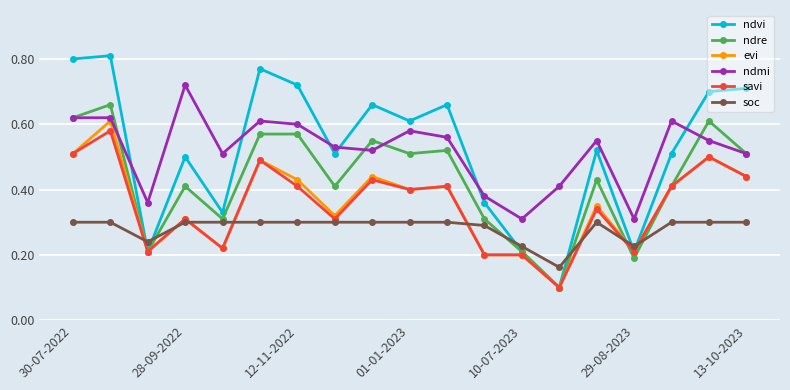

Count the ndmi values in the range 0 to 1.

19